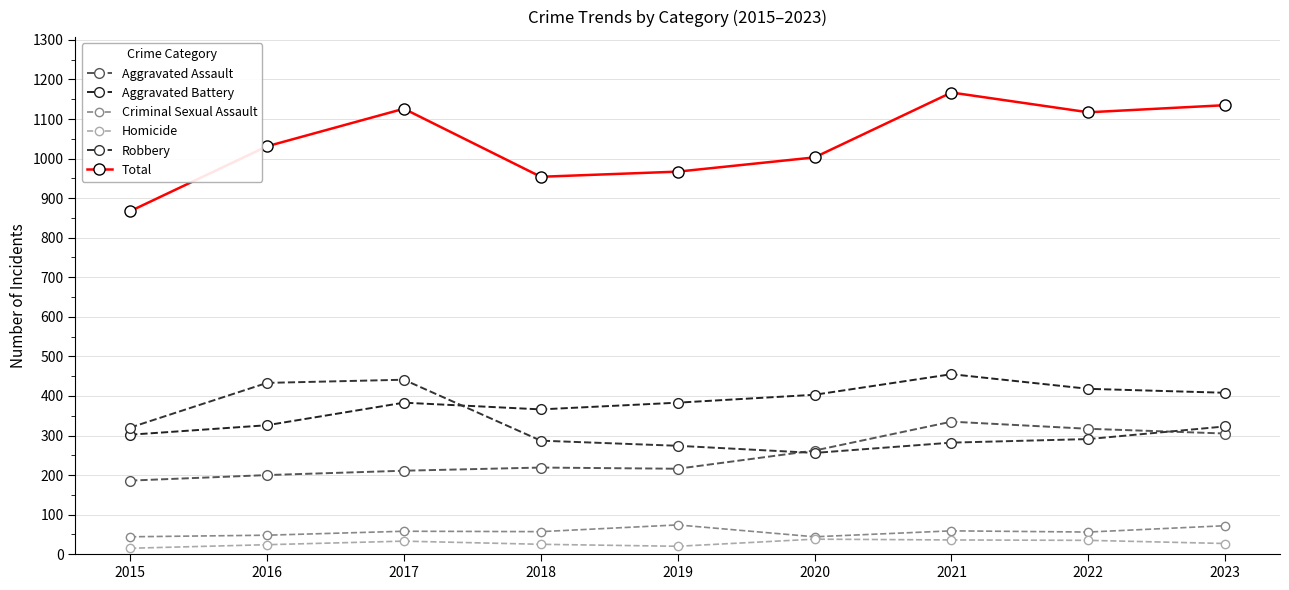

What are all the series names shown in the legend?

Aggravated Assault, Aggravated Battery, Criminal Sexual Assault, Homicide, Robbery, Total